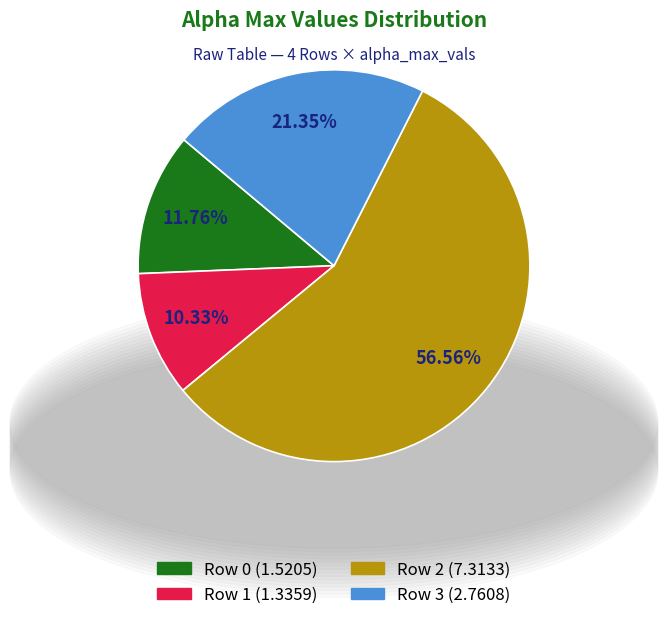

Which category has the smallest portion of the pie?

Row 1